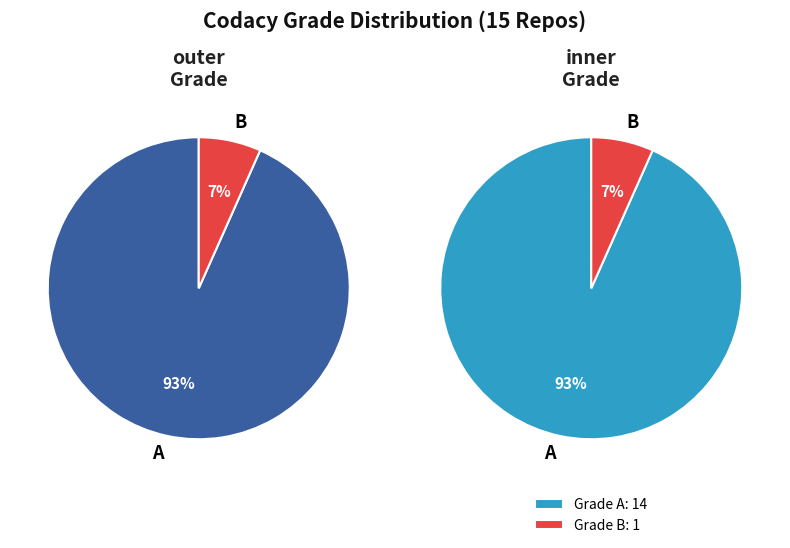

Is B the majority of the pie?

No